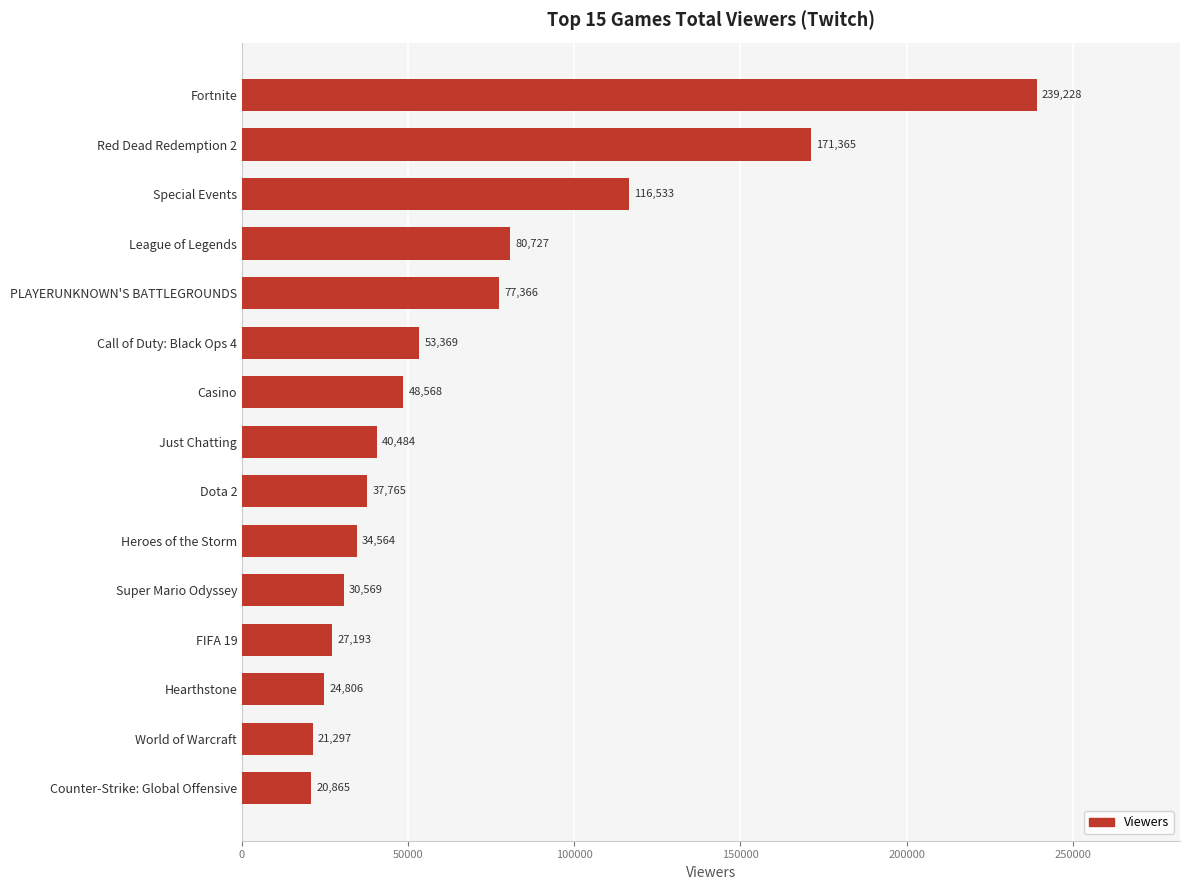

Reading bottom to top, transcribe all the data shown in this chart.

20865	21297	24806	27193	30569	34564	37765	40484	48568	53369	77366	80727	116533	171365	239228